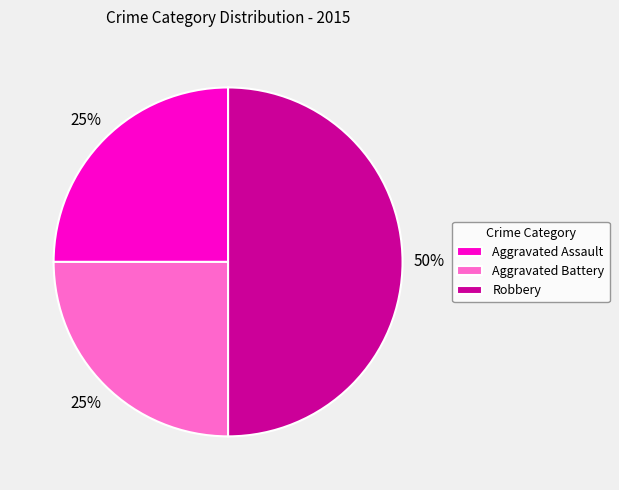

Which has a higher value, Aggravated Assault or Robbery?

Robbery